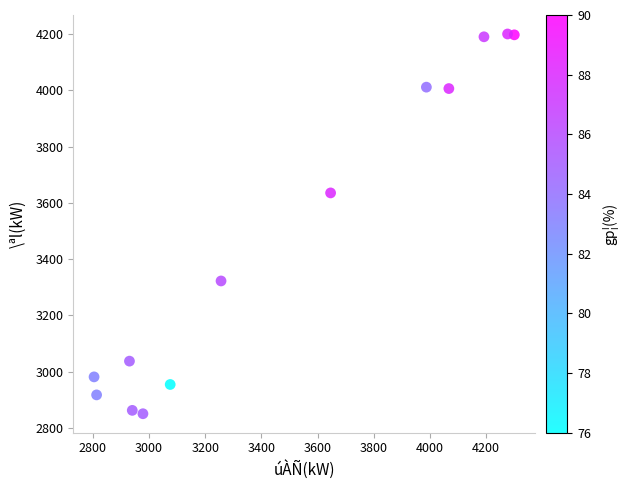

What is the range of Y values (max minus min)?

1350